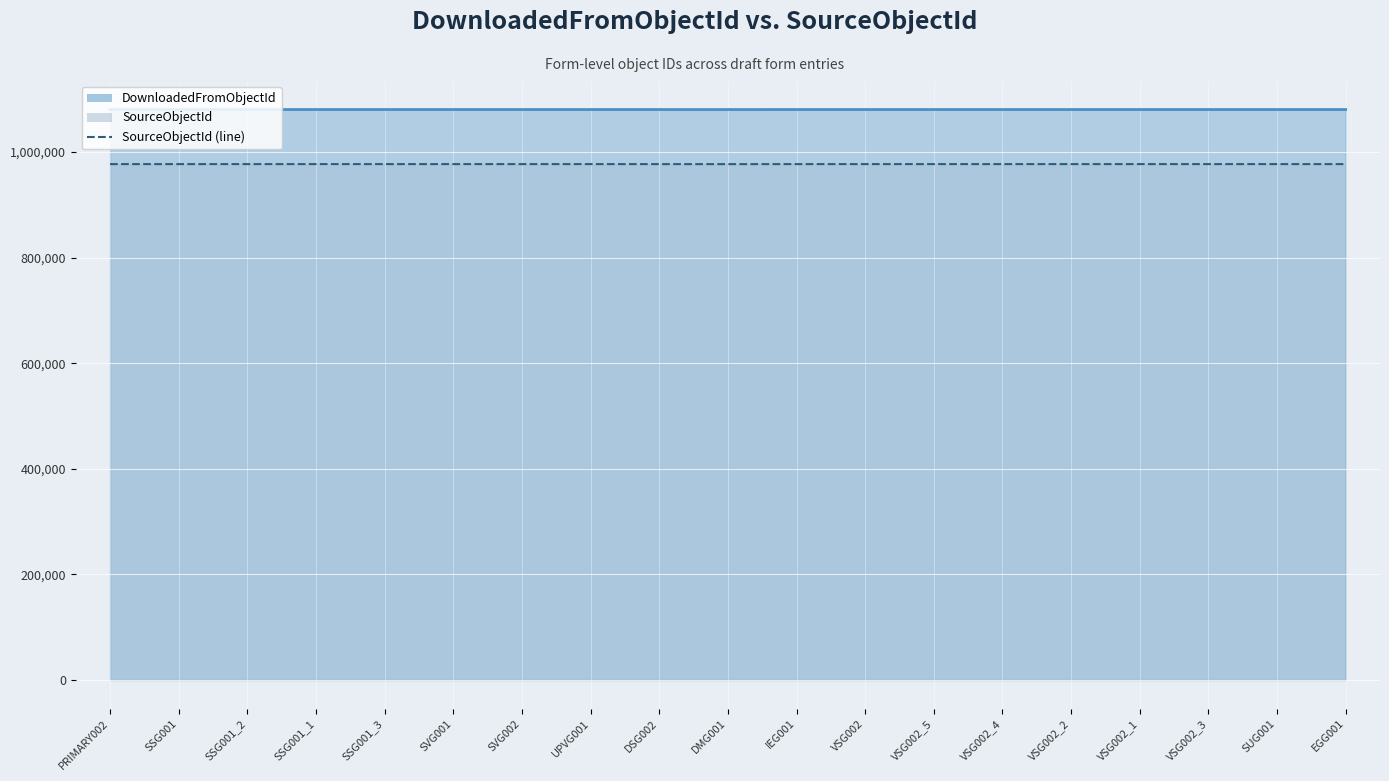

What is the difference between the maximum and minimum values in the SourceObjectId series?

48